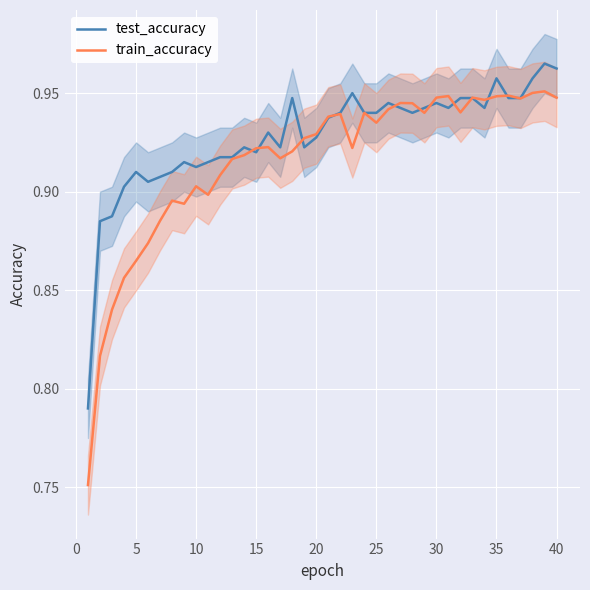

What is the difference between the second highest and second lowest values in the train_accuracy series?

0.1